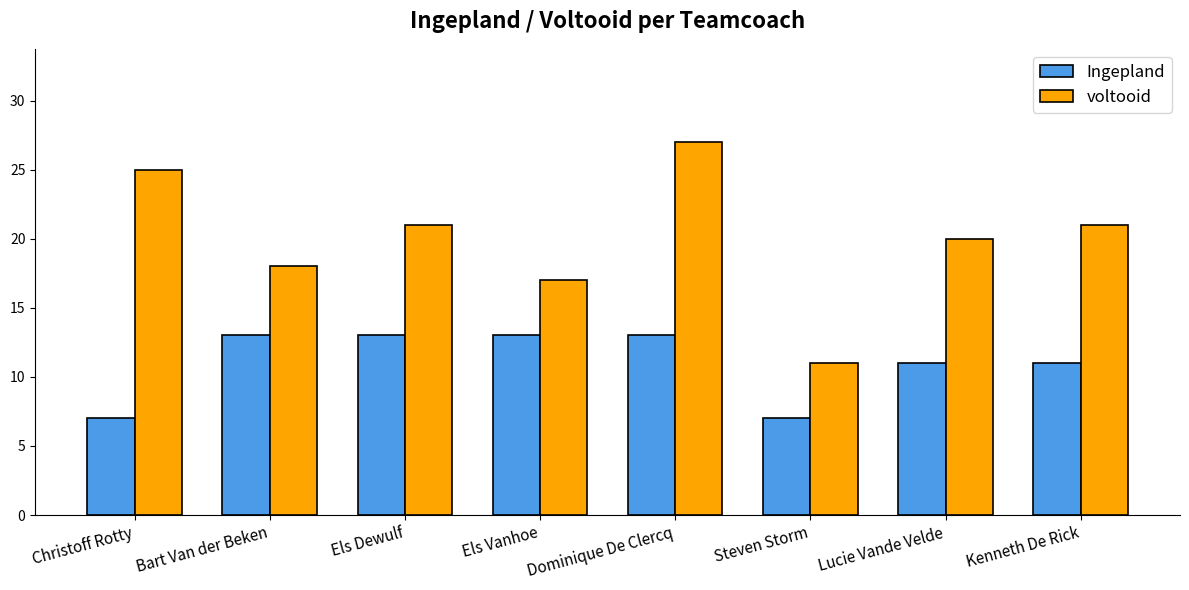

Is the value of Ingepland at Els Vanhoe greater than the value of voltooid at Christoff Rotty?

No